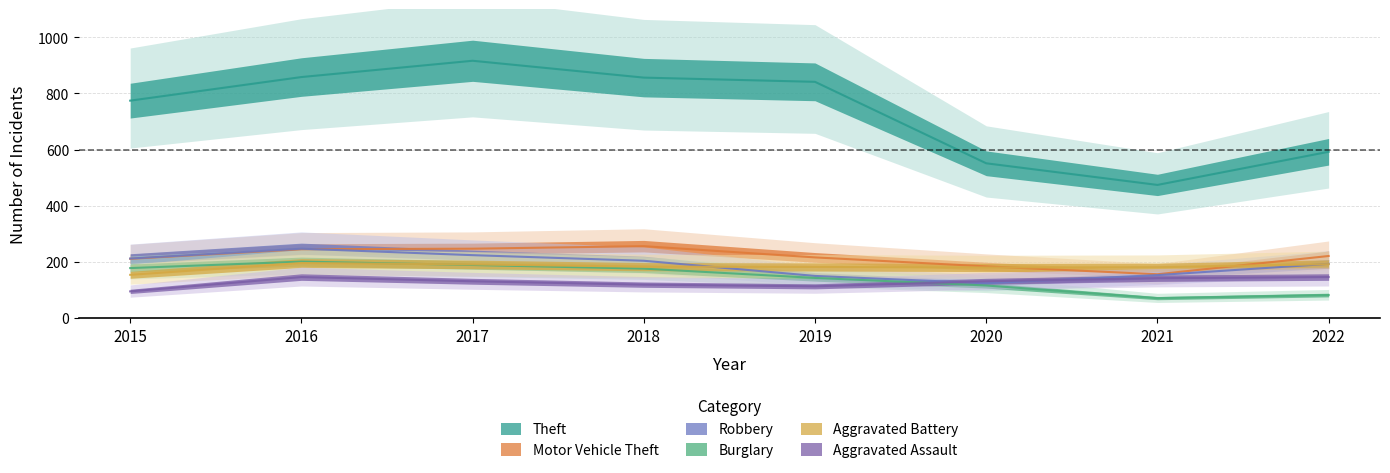

Reading left to right, what are all the values shown in this chart?

Theft: 774	858	916	856	841	551	474	592
Motor Vehicle Theft: 211	245	247	256	216	184	156	221
Robbery: 212	247	224	204	150	124	153	193
Burglary: 178	201	189	176	143	116	71	82
Aggravated Battery: 154	196	191	183	182	180	181	192
Aggravated Assault: 95	146	131	119	113	131	142	146